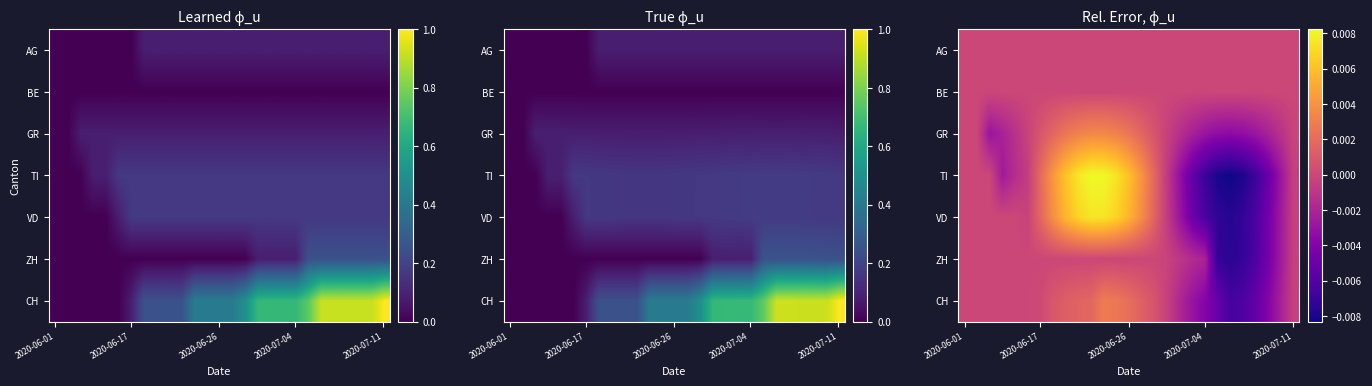

At how many categories does at least one series exceed 0?

10